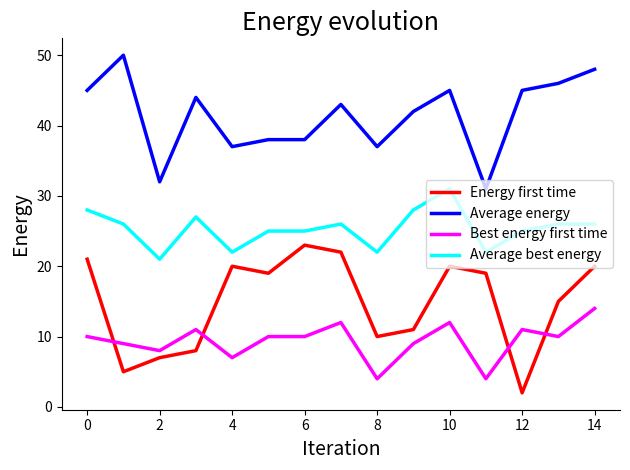

What is the maximum value for Average energy?

50